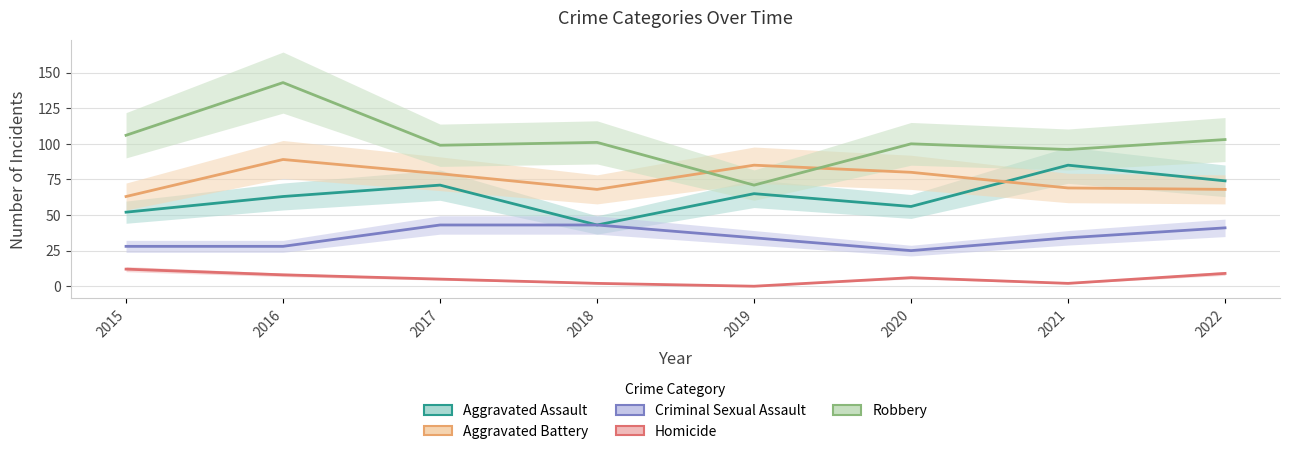

Which category has the lowest value across all series?

2019